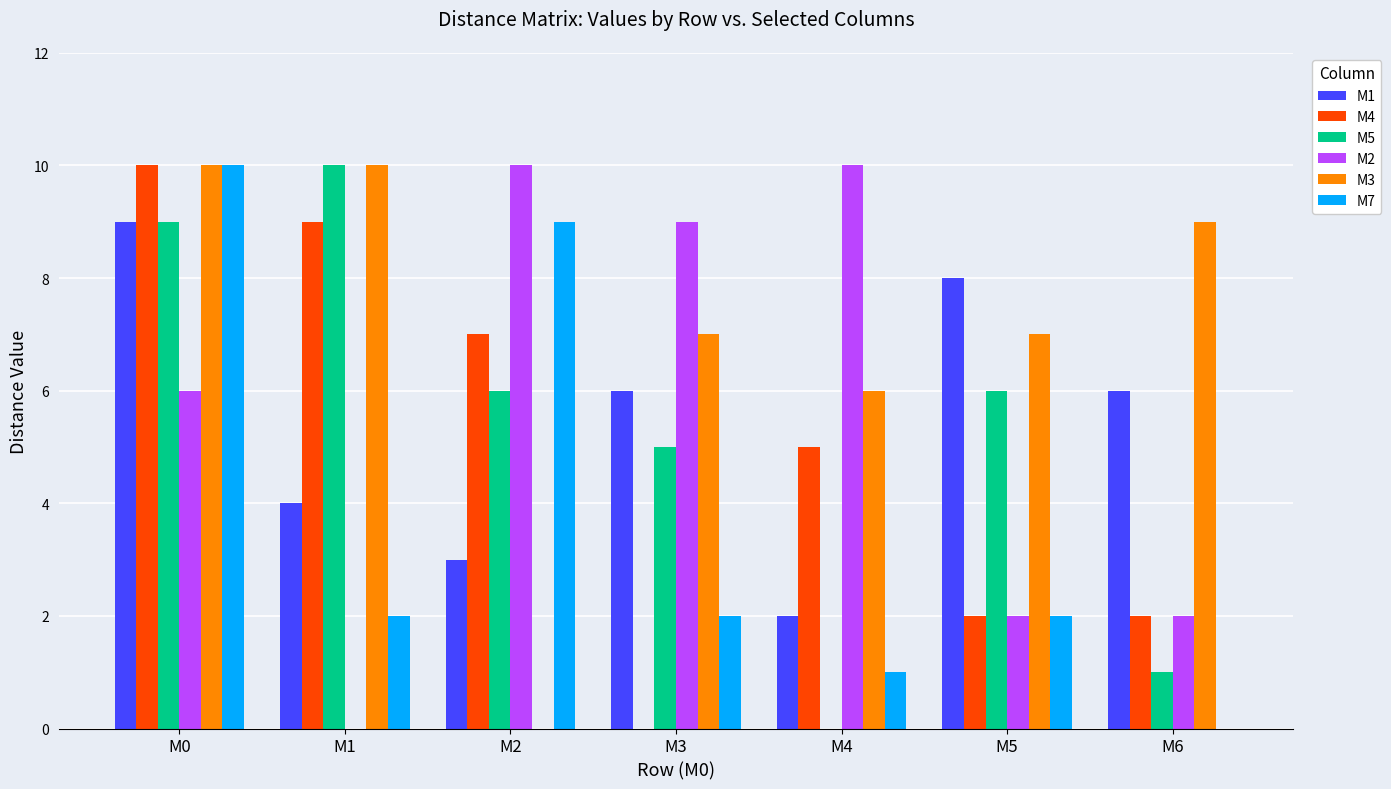

What is the maximum value shown in the chart?

10